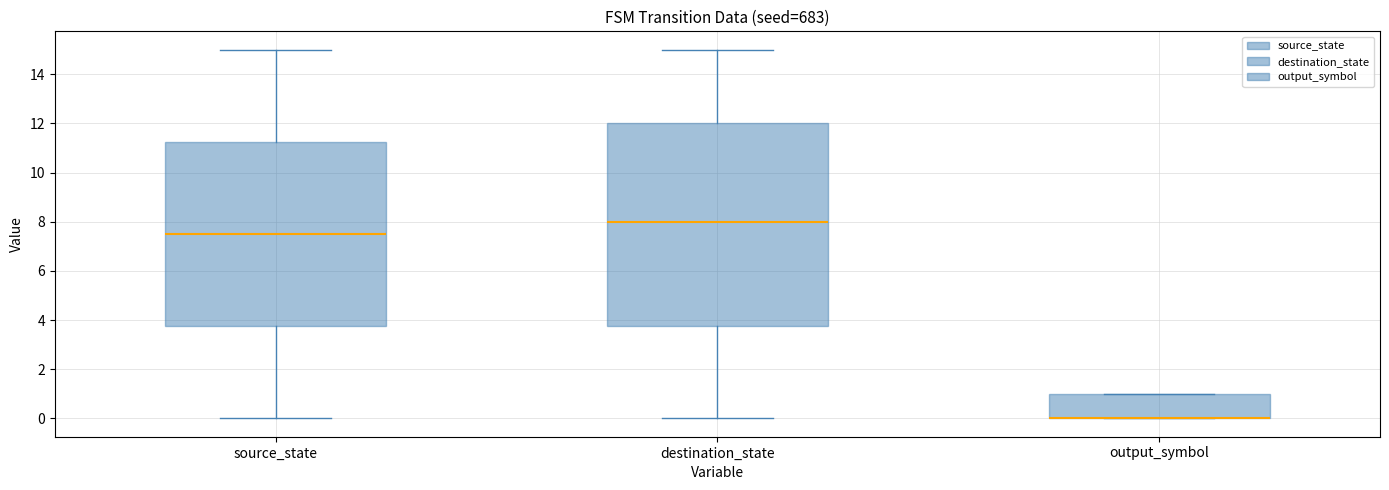

Reading left to right, read every box against the y-axis: the position of its median line, the range the box covers, and the ends of its whiskers. The values are not printed on the chart, so give them approximately, as read against the axis.

source_state: median 7.6, box 3.8 to 11.2, whiskers 0.0 to 15.0
destination_state: median 8.0, box 3.8 to 12.0, whiskers 0.0 to 15.0
output_symbol: median 0.0 (drawn on the box's lower edge), box 0.0 to 1.0, whiskers 0.0 to 1.0